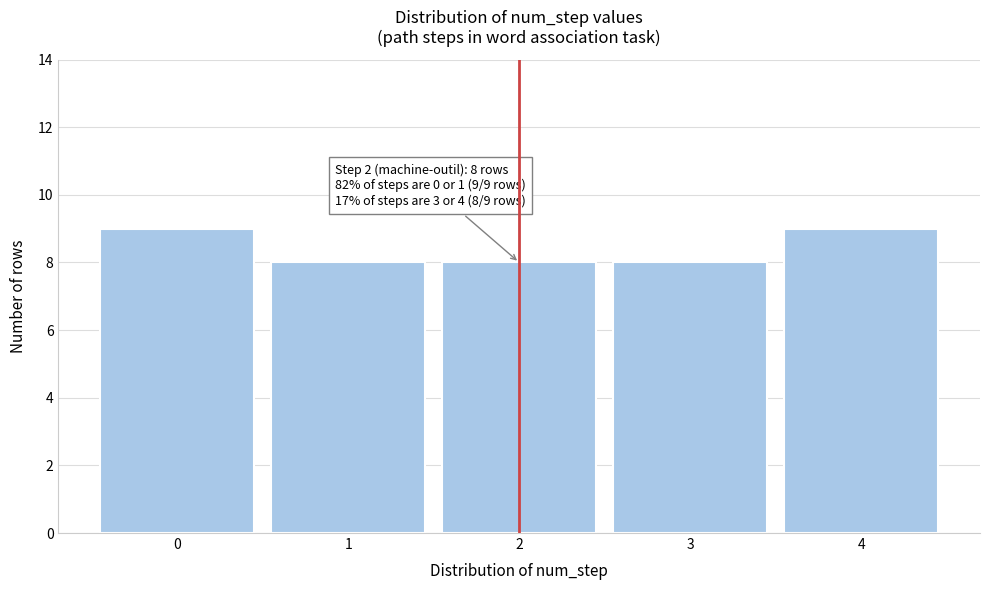

Reading left to right, extract all data points from this chart.

0=9	1=8	2=8	3=8	4=9